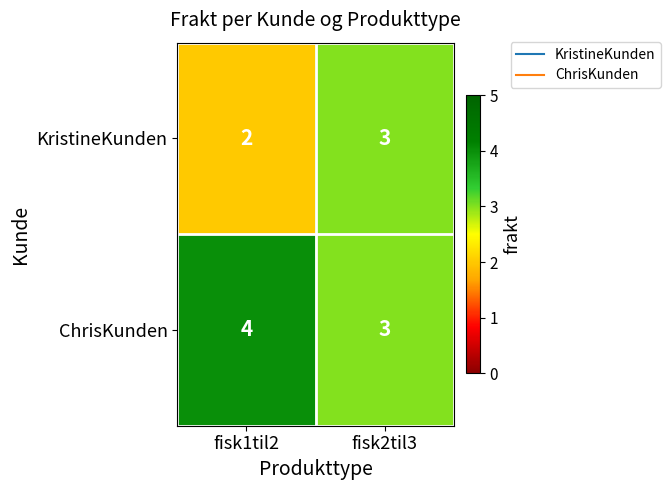

Rank the series by their average value, from highest to lowest.

ChrisKunden, KristineKunden